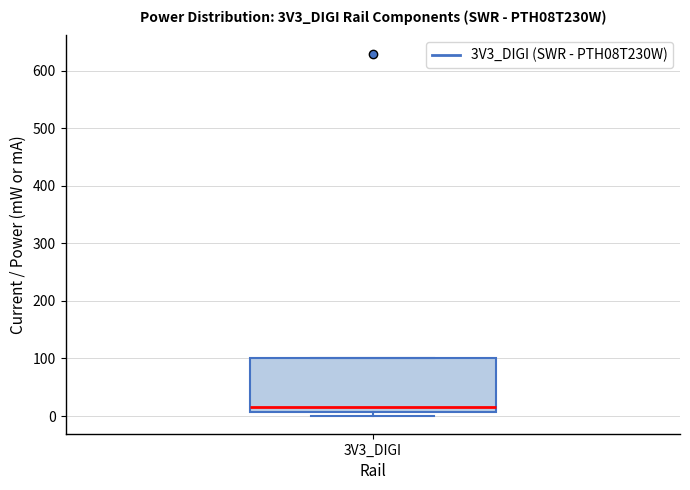

Transcribe this box plot: give where the median line is, the range the box spans, and where the two whiskers end, as read against the y-axis. The values are not printed on the chart, so give them approximately, as read against the axis.

median 20, box 10 to 100, whiskers 0 to 100